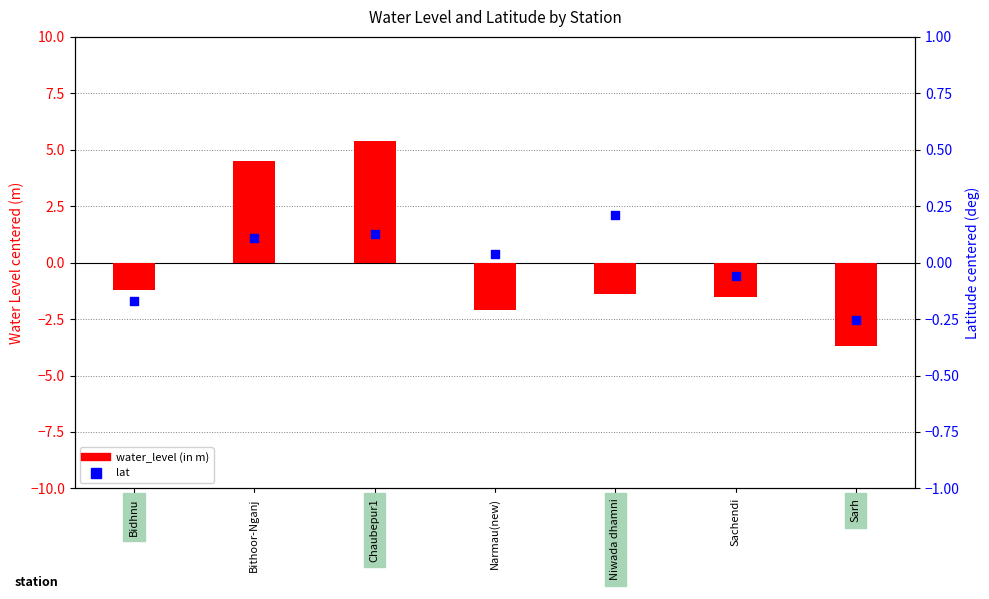

Which series reaches the maximum Y coordinate?

water_level (in m)